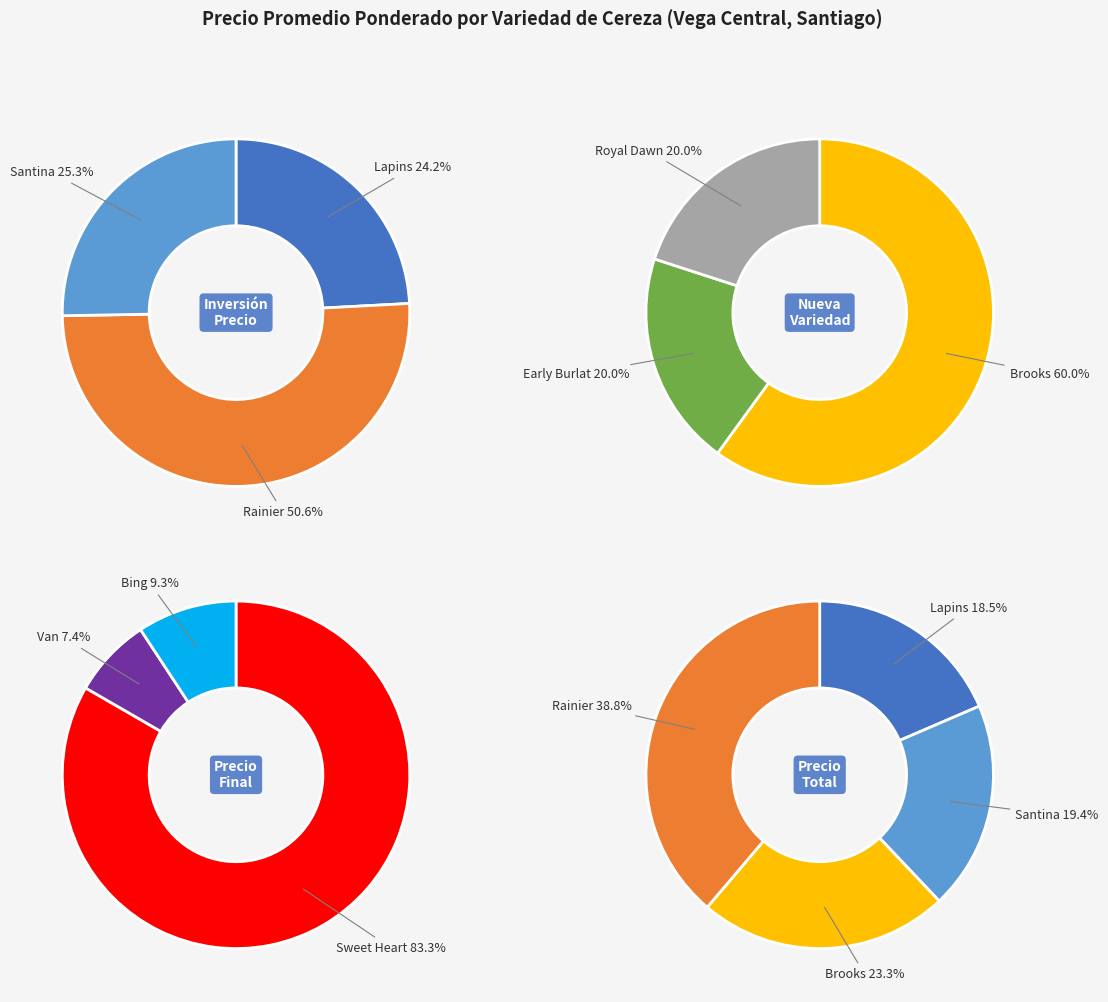

Is it true that Santina is 2% of the pie?

False